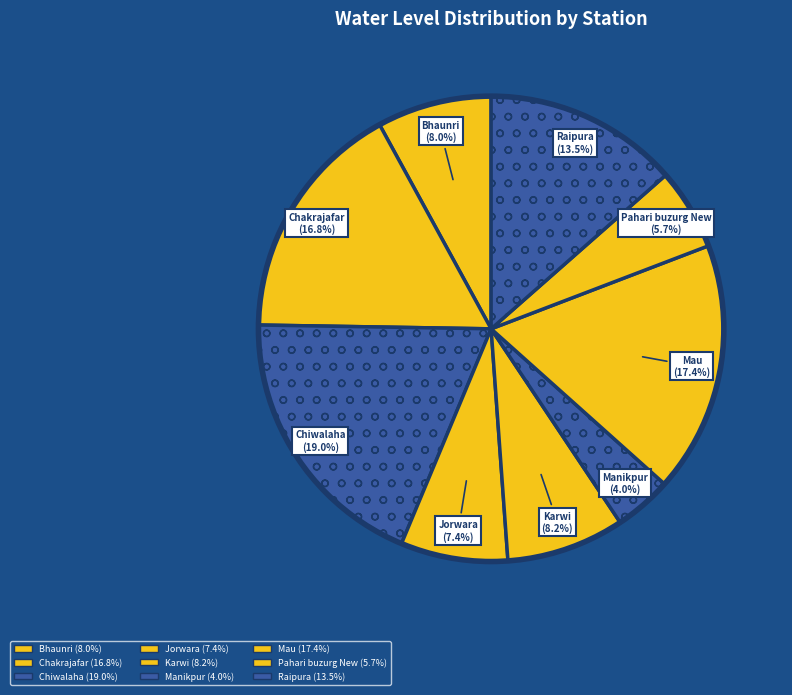

True or false: Raipura accounts for 1% of the total.

False